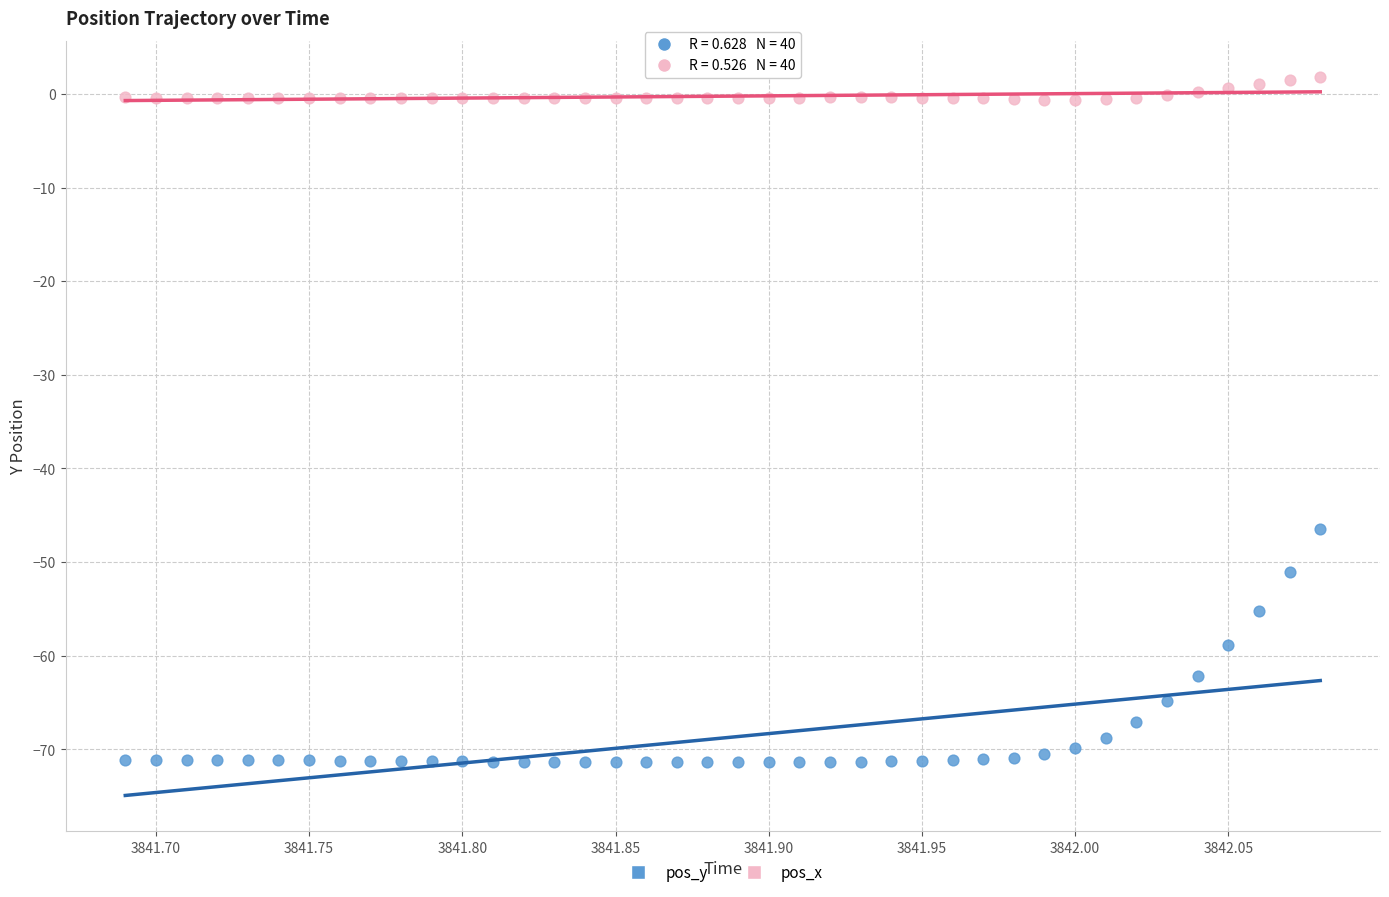

In the pos_y series, what Y value is closest to -58?

-58.9